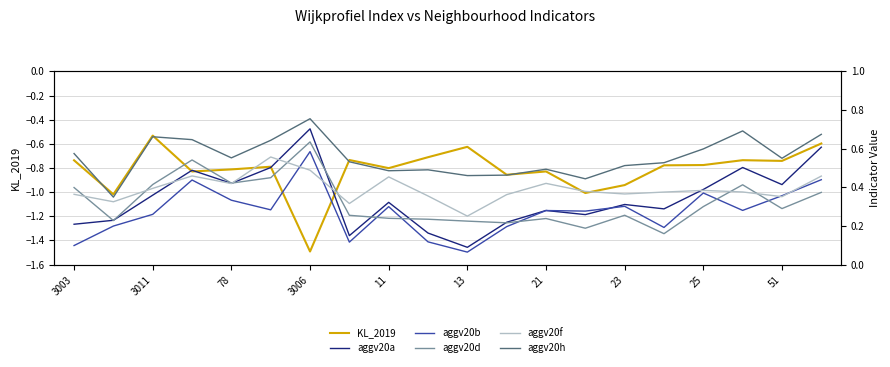

Which series has the largest total across all categories?

aggv20h